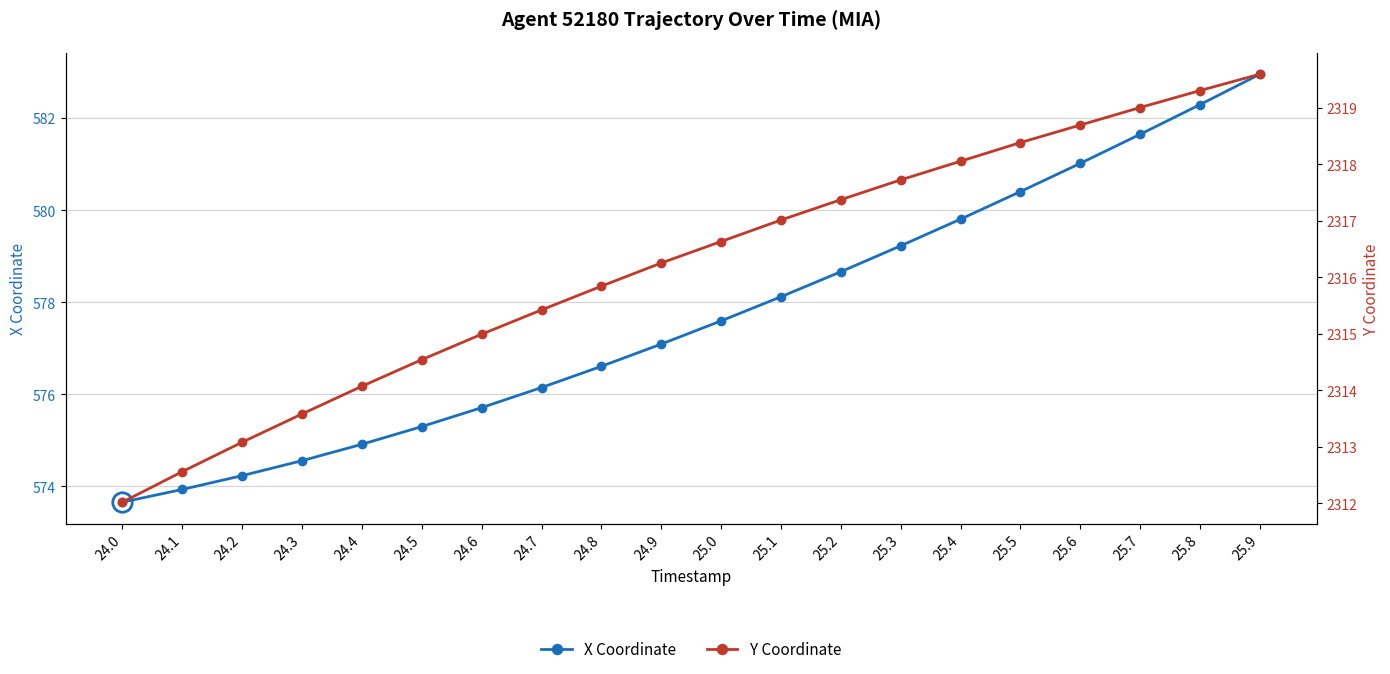

What is the difference between the maximum and minimum values in the Y Coordinate series?

7.6